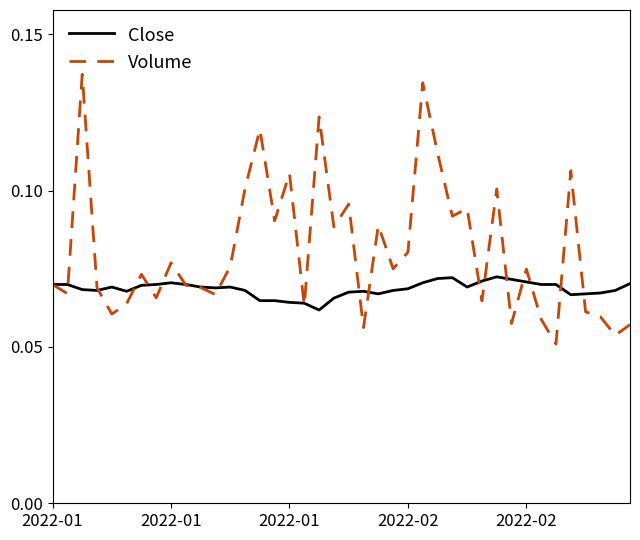

Which series has the widest spread of values?

Volume